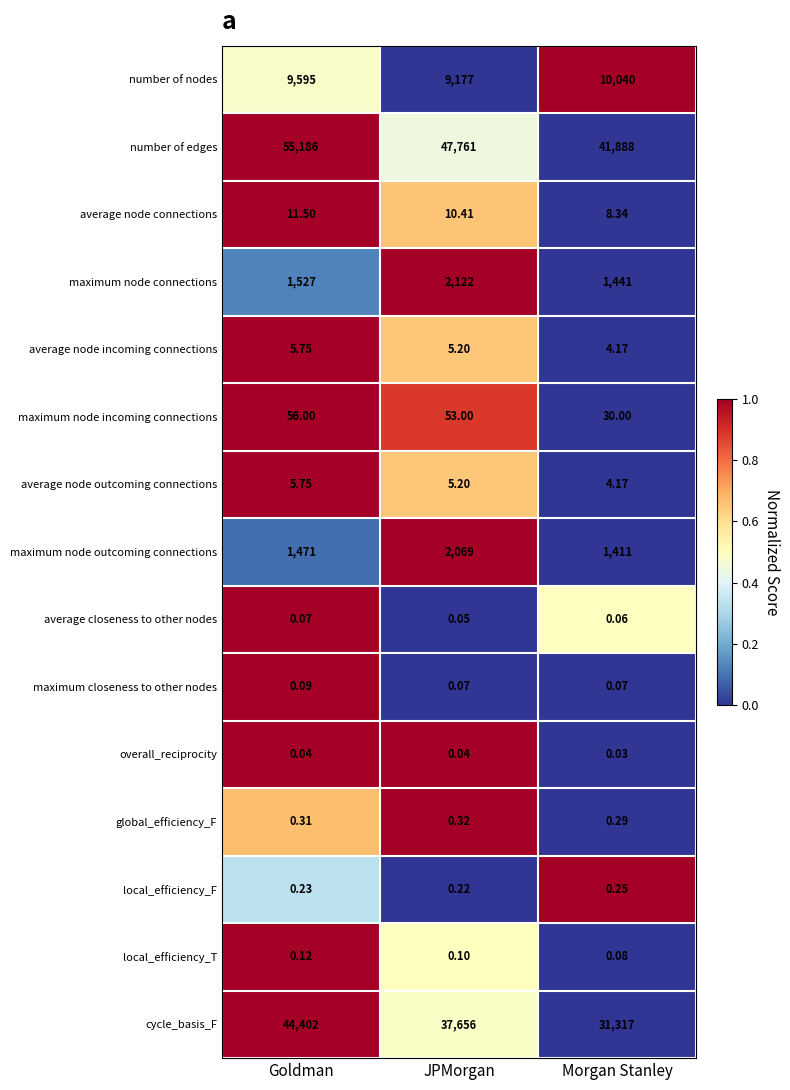

At which category is the sum across all series the highest?

Goldman